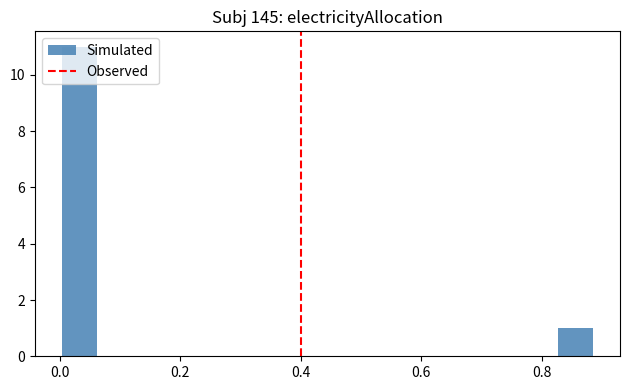

Around what value on the x-axis is the tallest bar? Give the approximate position of its centre, as read against the axis.

0.04